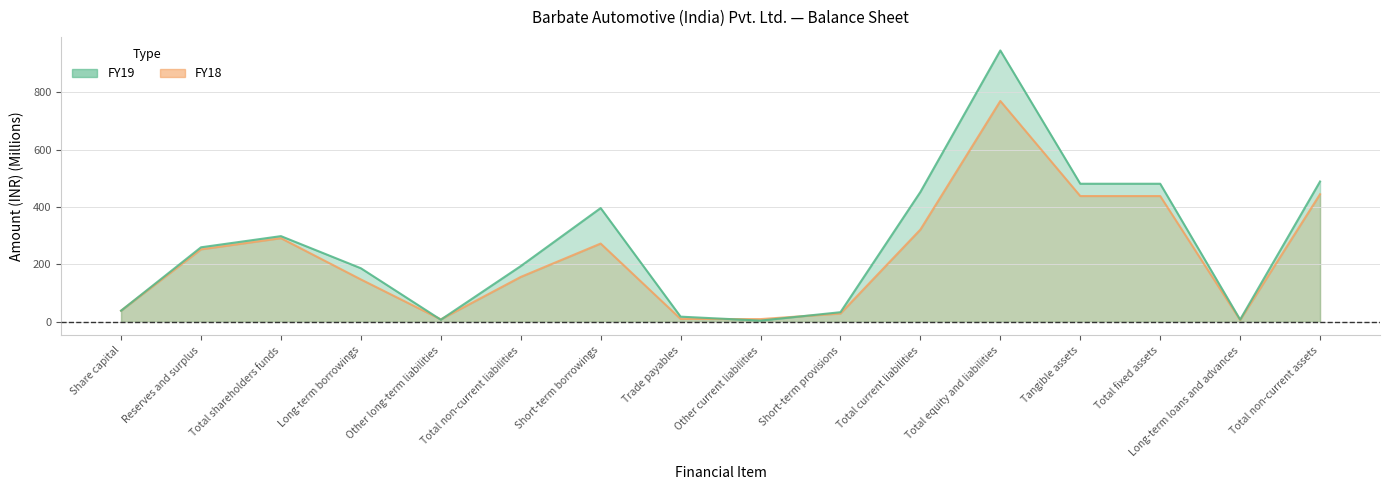

How many values in the FY19 series are below 259?

8